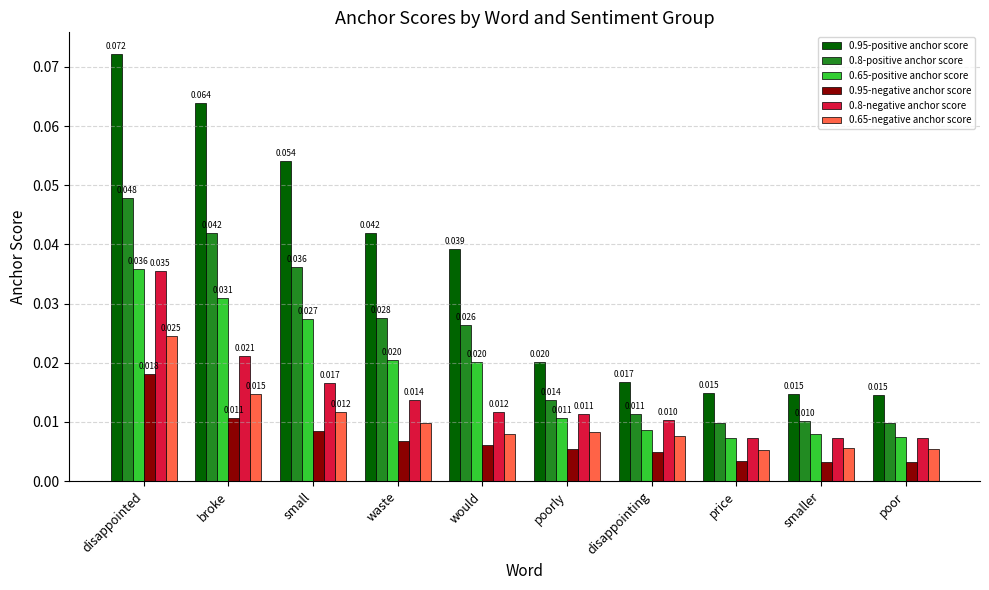

Which series has the largest range (max minus min)?

0.95-positive anchor score